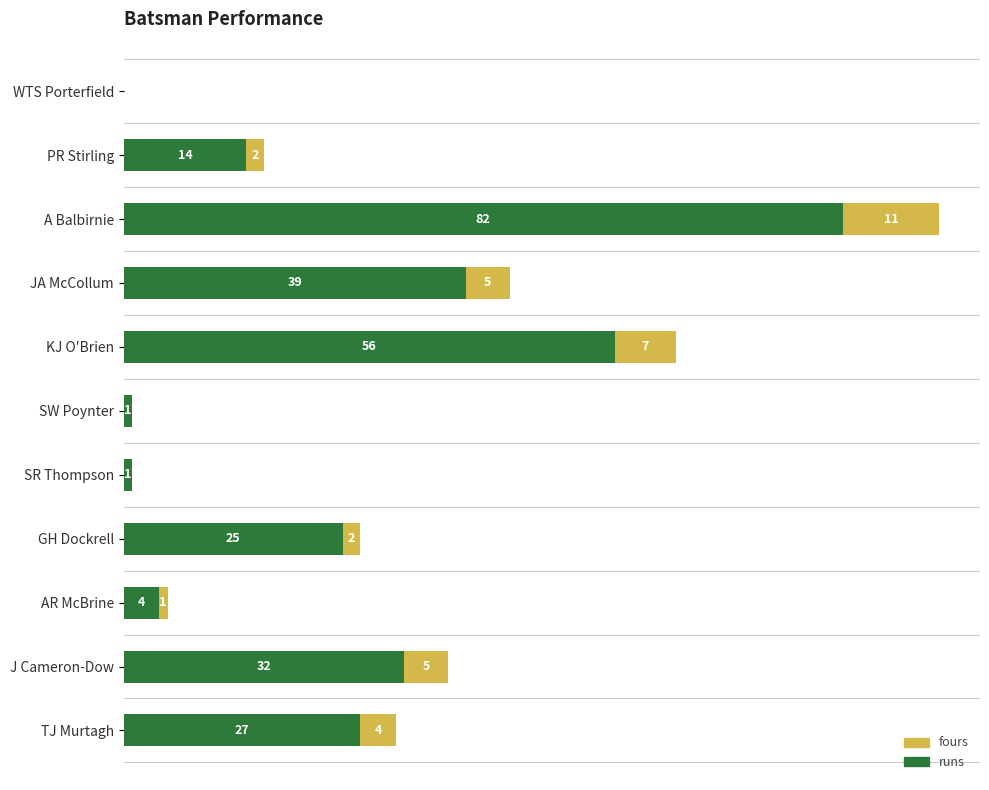

At which category is the sum across all series the highest?

A Balbirnie